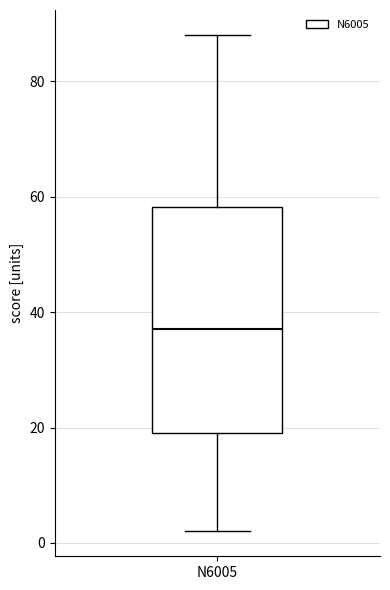

Where does the median line of the box for N6005 sit on the y-axis? The values are not printed on the chart, so give them approximately, as read against the axis.

38